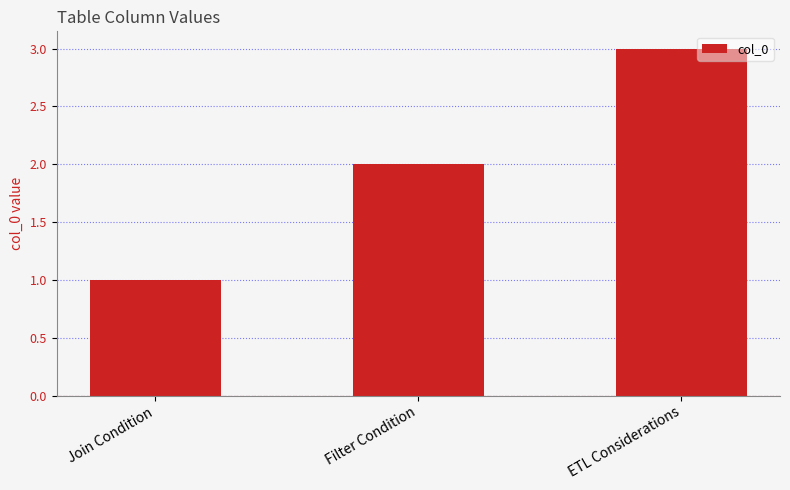

How many values are between 1 and 3?

3